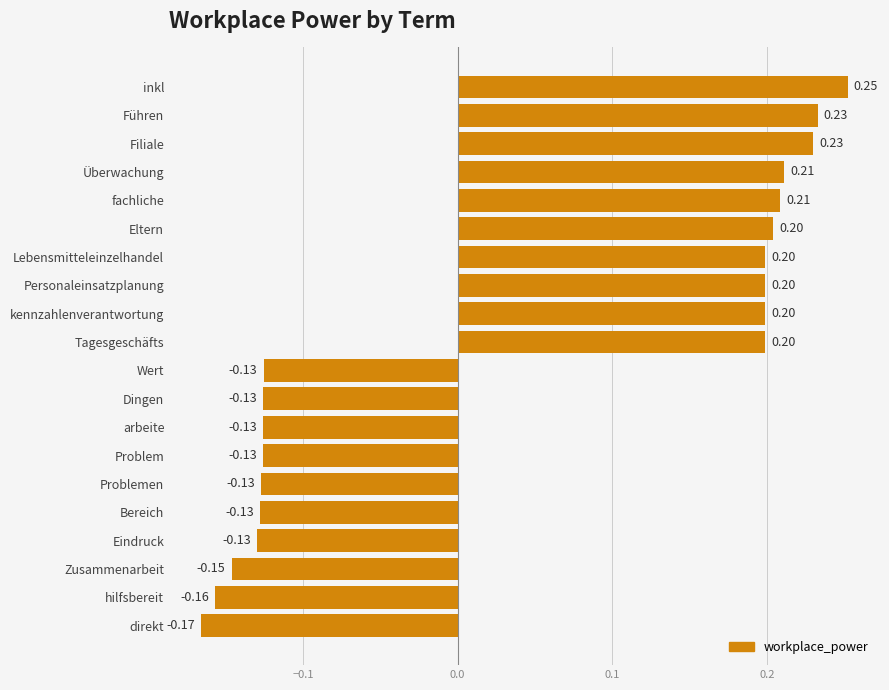

What is the label of the 12th bar from the bottom?

kennzahlenverantwortung